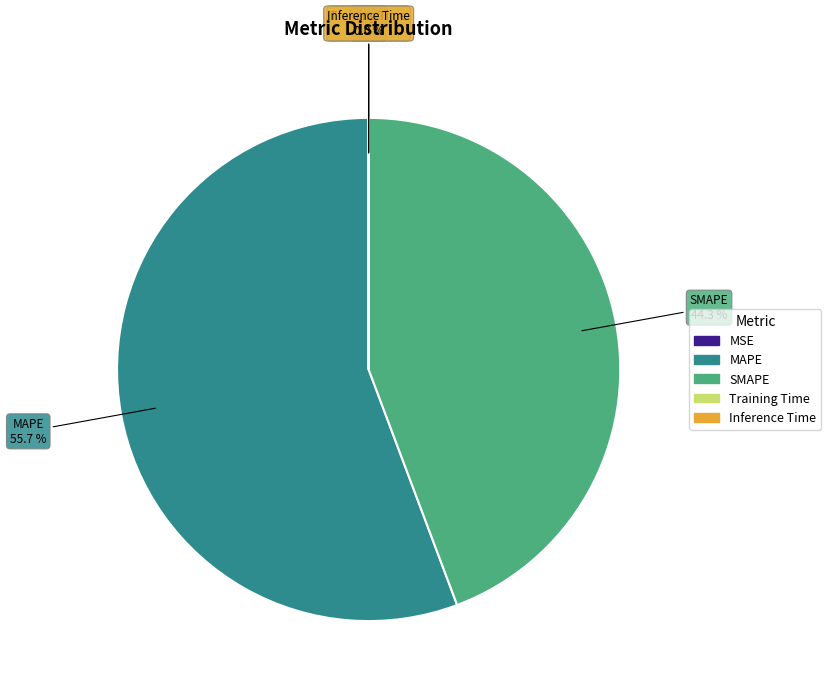

To the nearest percent, what is the average slice percentage?

20%